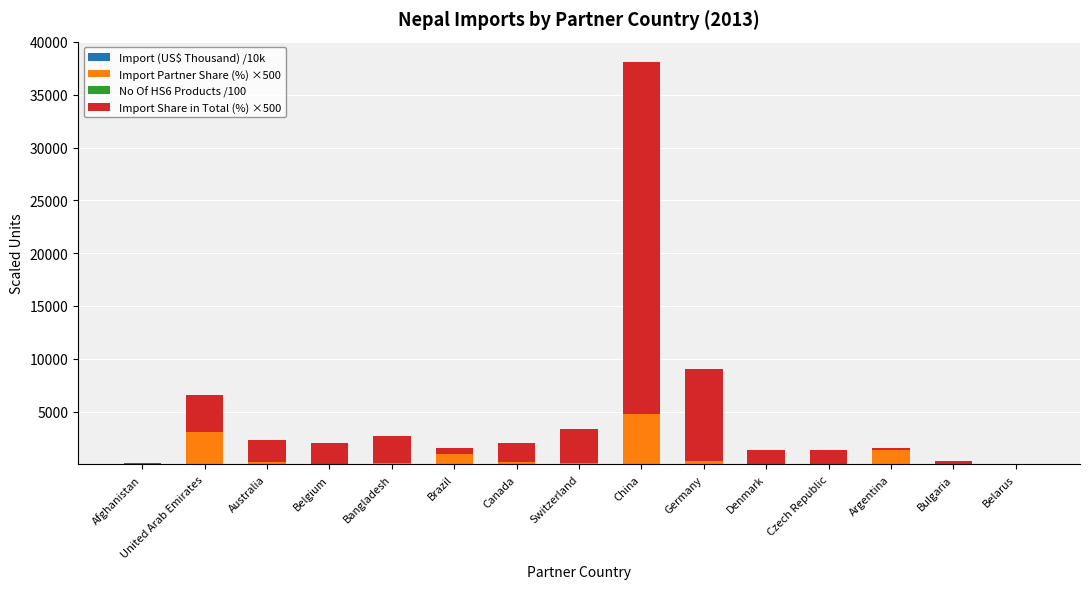

At which category is the sum across all series the highest?

China